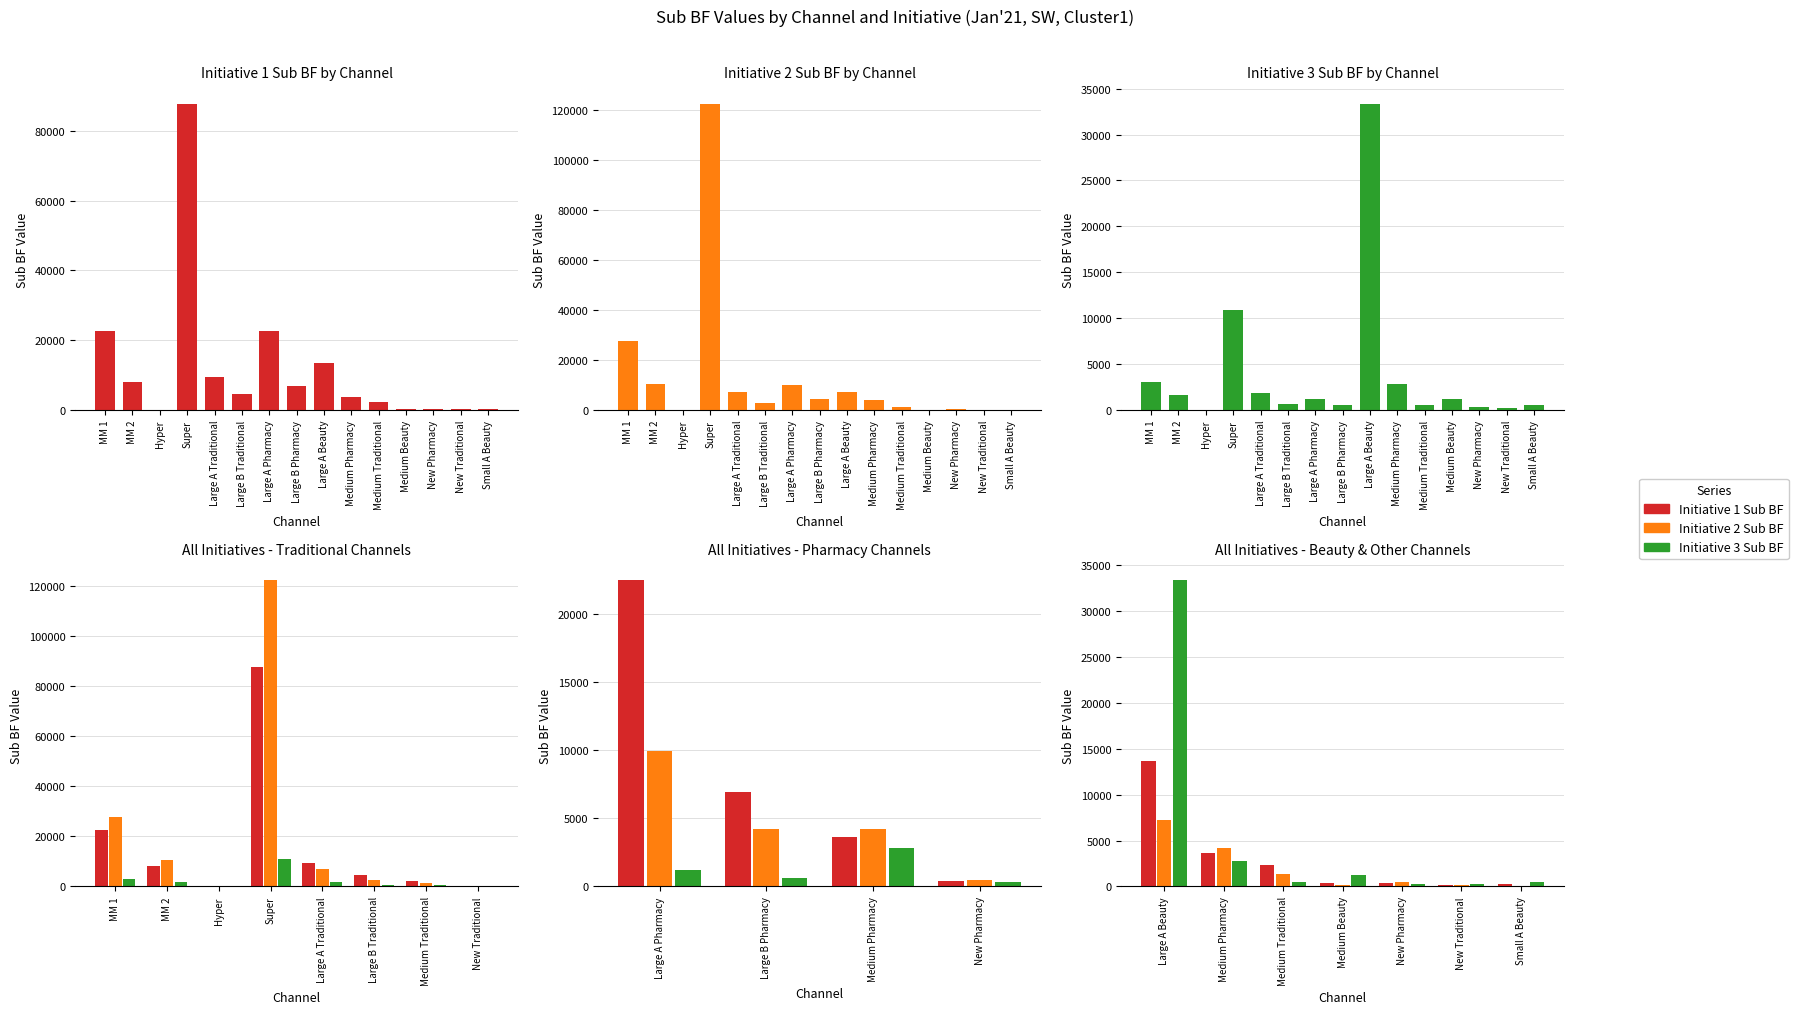

Count the number of data series in this chart.

3